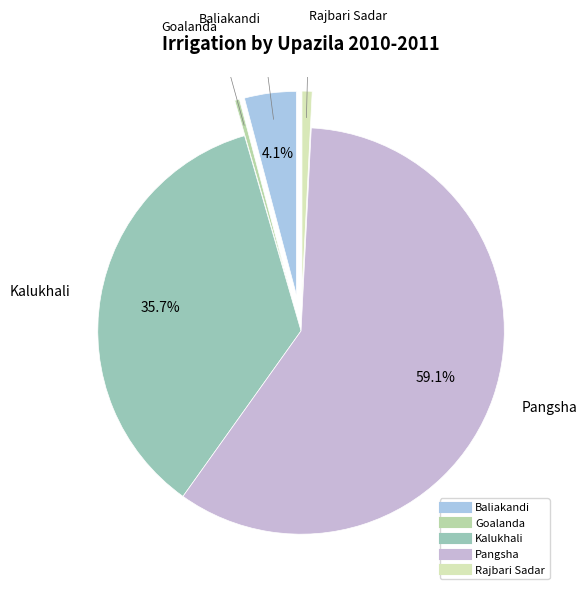

How many segments does this pie chart have?

5